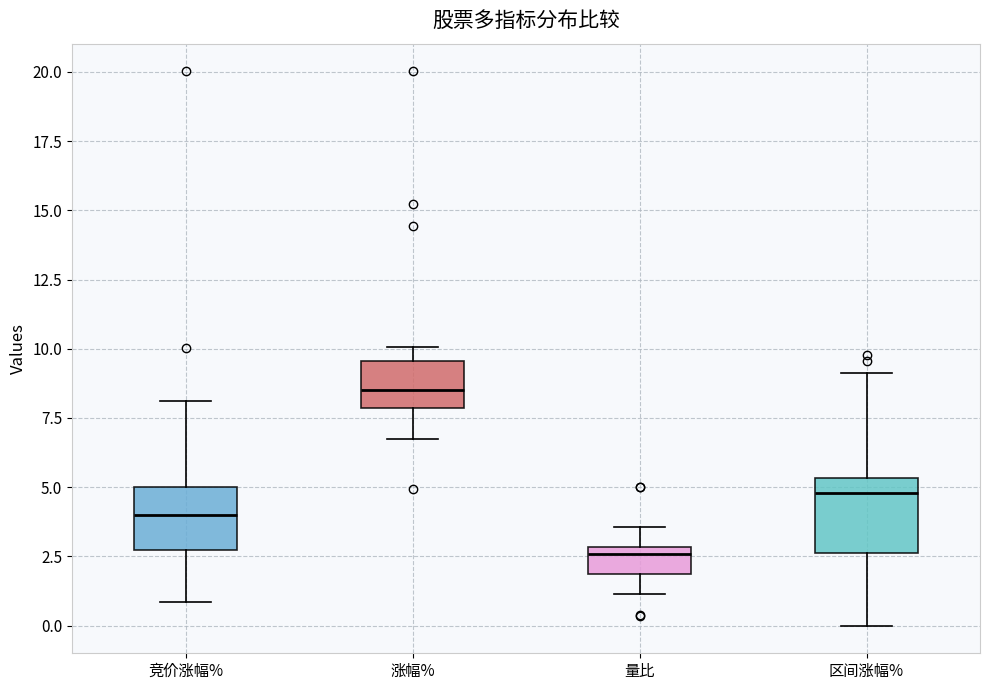

Where is the lower edge of the box for 量比 on the y-axis? The values are not printed on the chart, so give them approximately, as read against the axis.

2.0